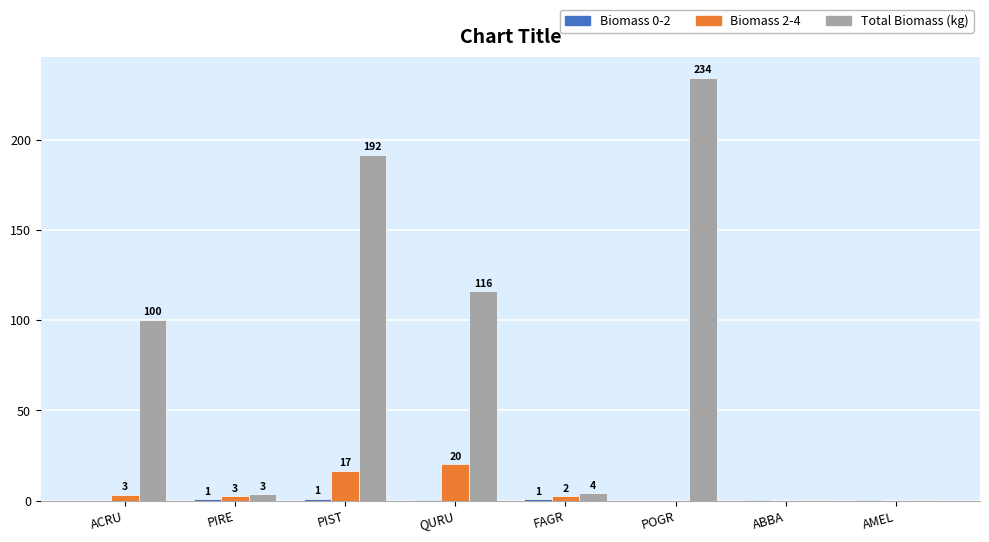

Which series changed the most between PIST and AMEL?

Total Biomass (kg)